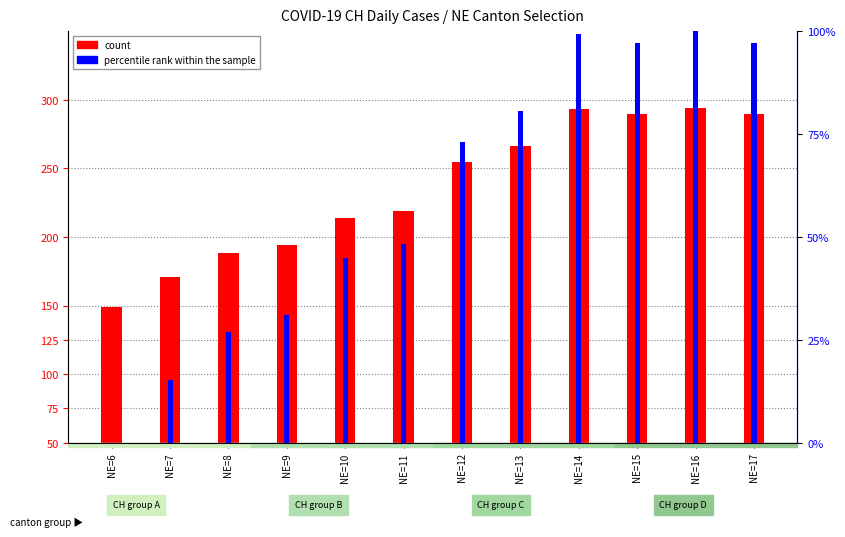

What are all the series names shown in the legend?

count, percentile rank within the sample